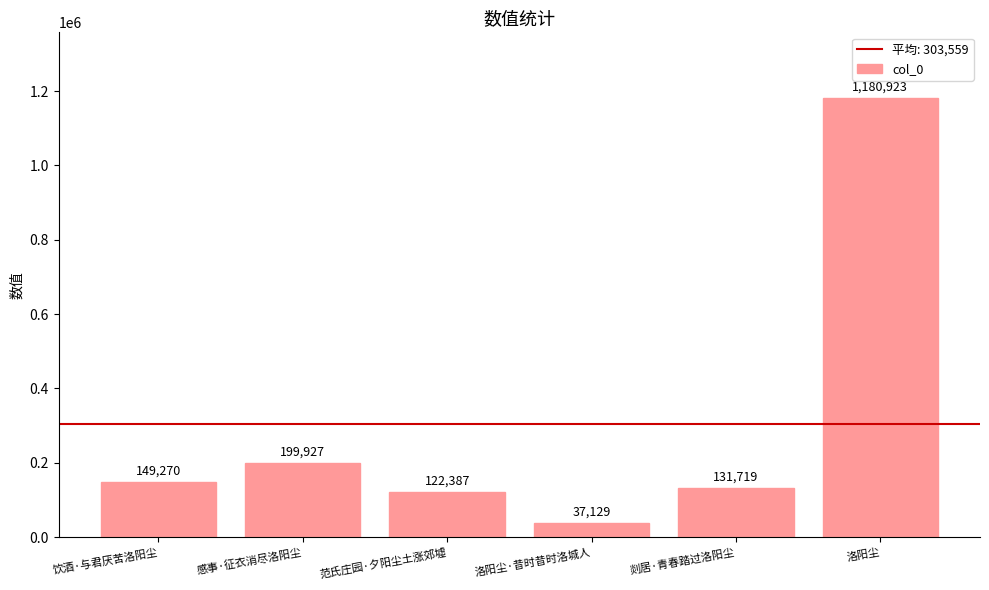

List the labels in order of value, largest first.

洛阳尘, 感事·征衣消尽洛阳尘, 饮酒·与君厌苦洛阳尘, 剡居·青春踏过洛阳尘, 范氏庄园·夕阳尘土涨郊墟, 洛阳尘·昔时昔时洛城人